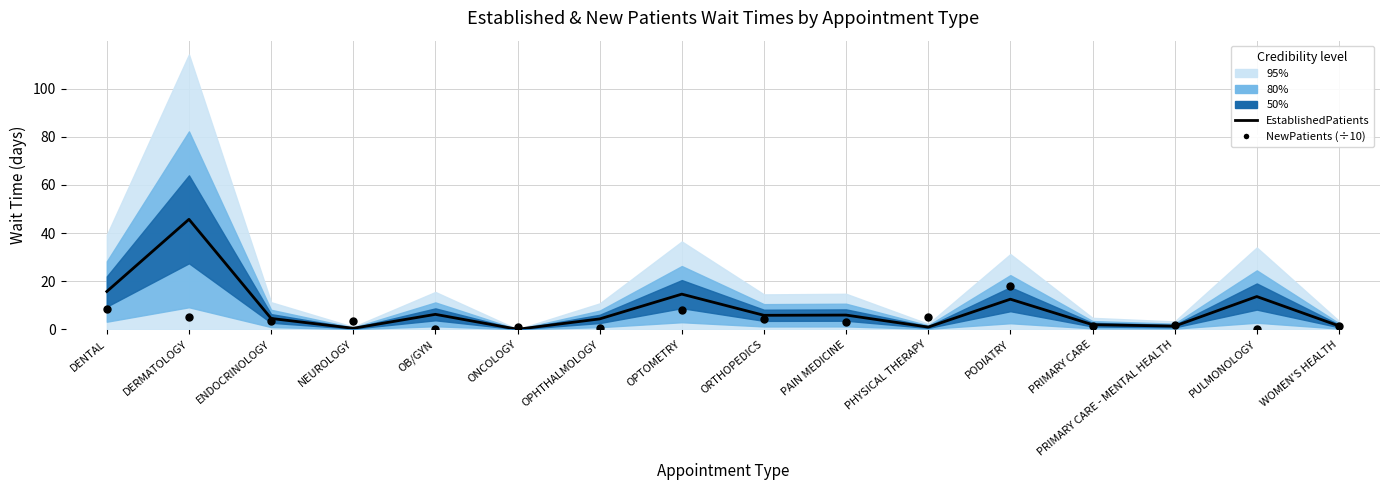

Which series has the widest spread of Y values?

EstablishedPatients